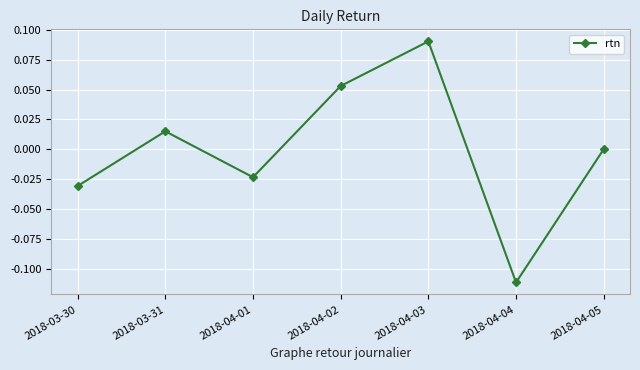

Rank the categories by value from lowest to highest.

2018-04-04, 2018-03-30, 2018-04-01, 2018-04-05, 2018-03-31, 2018-04-02, 2018-04-03